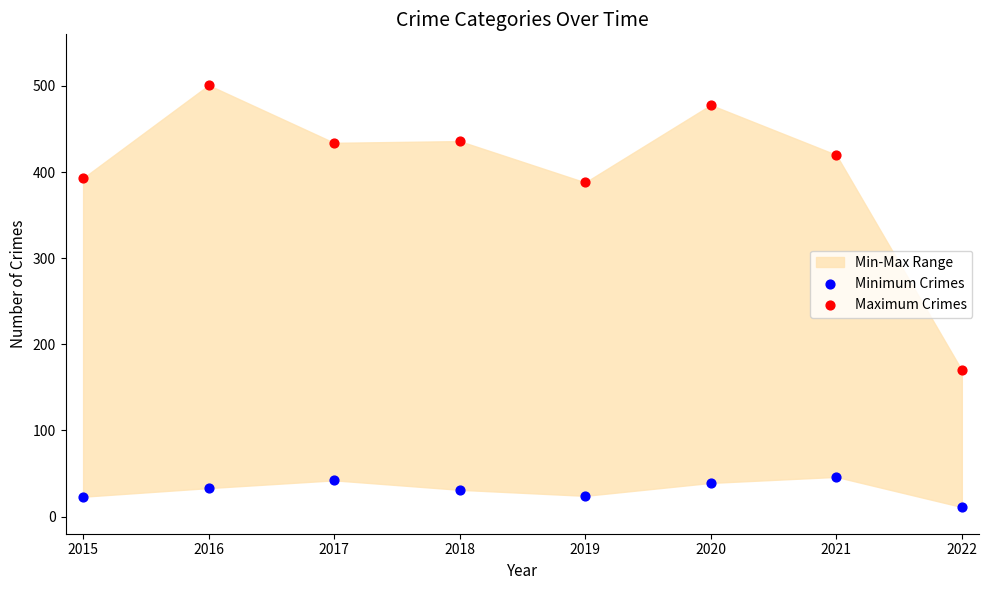

Across all data points, what is the range of Y values (max minus min)?

490